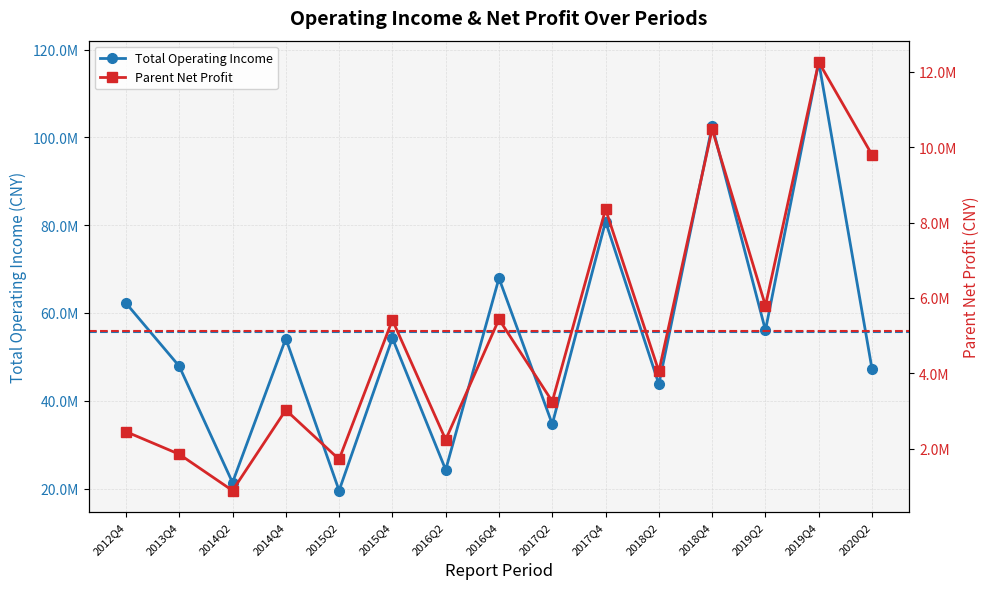

Does the chart display data point markers on the line(s)?

Yes